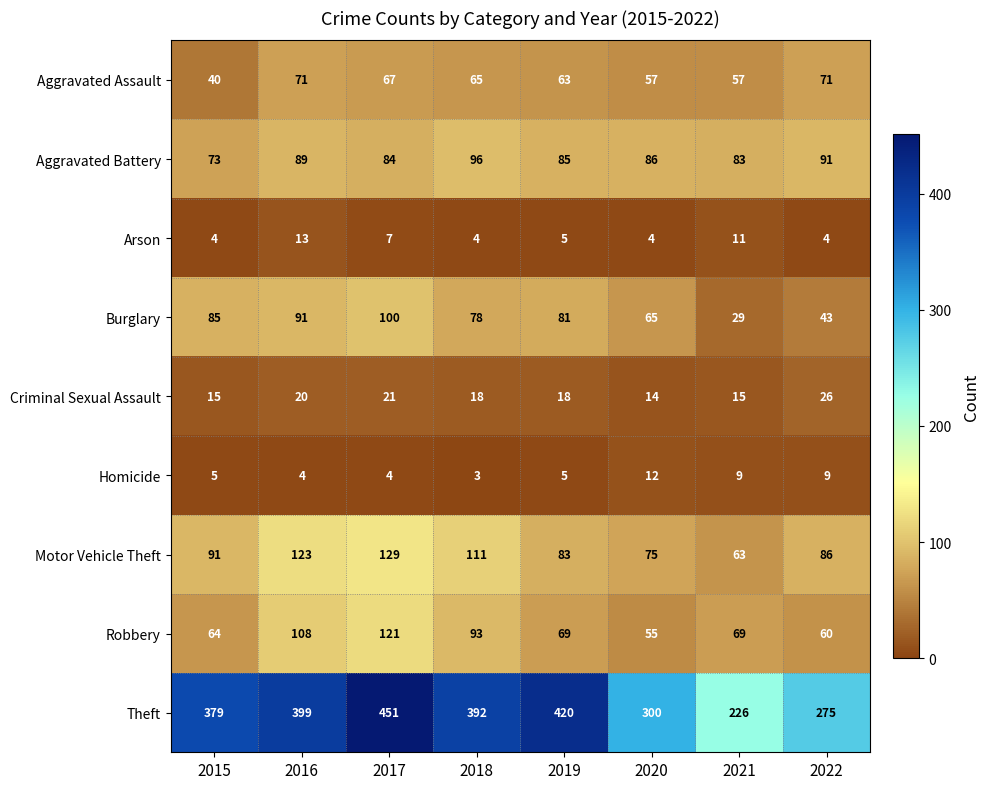

Where is Arson nearest to the value 8?

2017